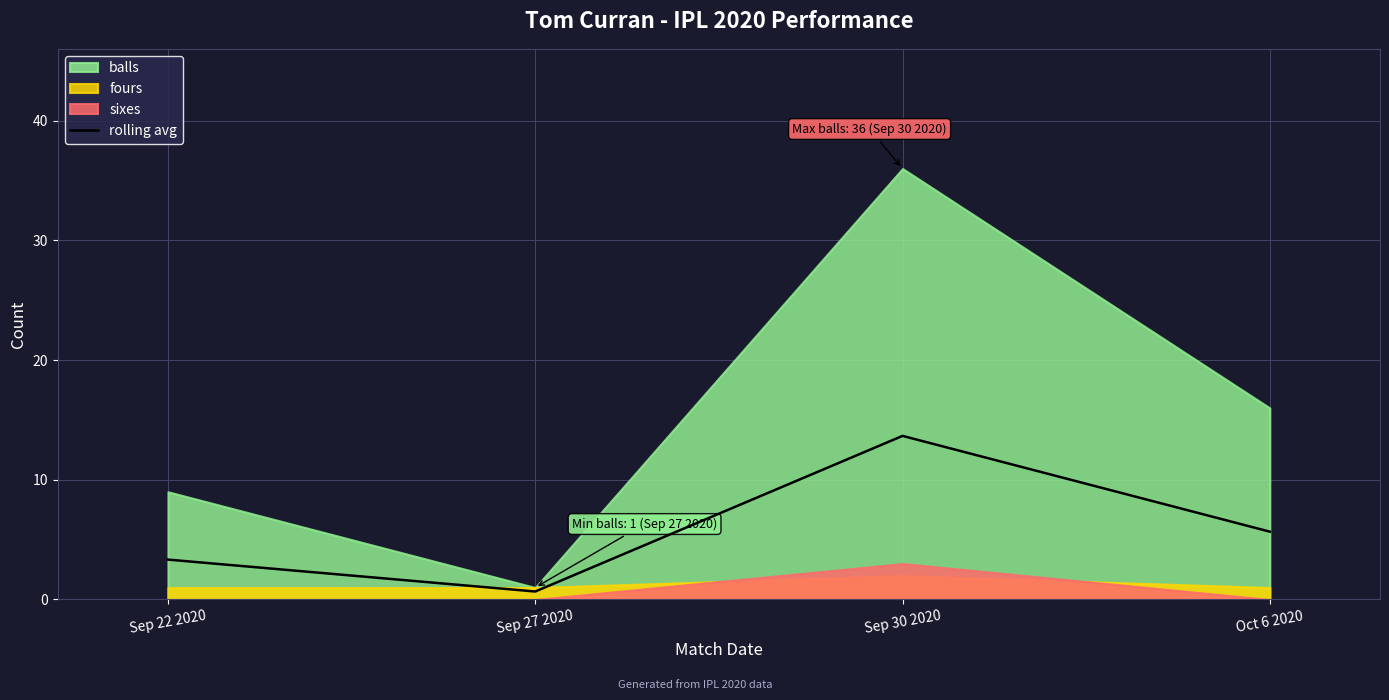

What is the average value?

5.8